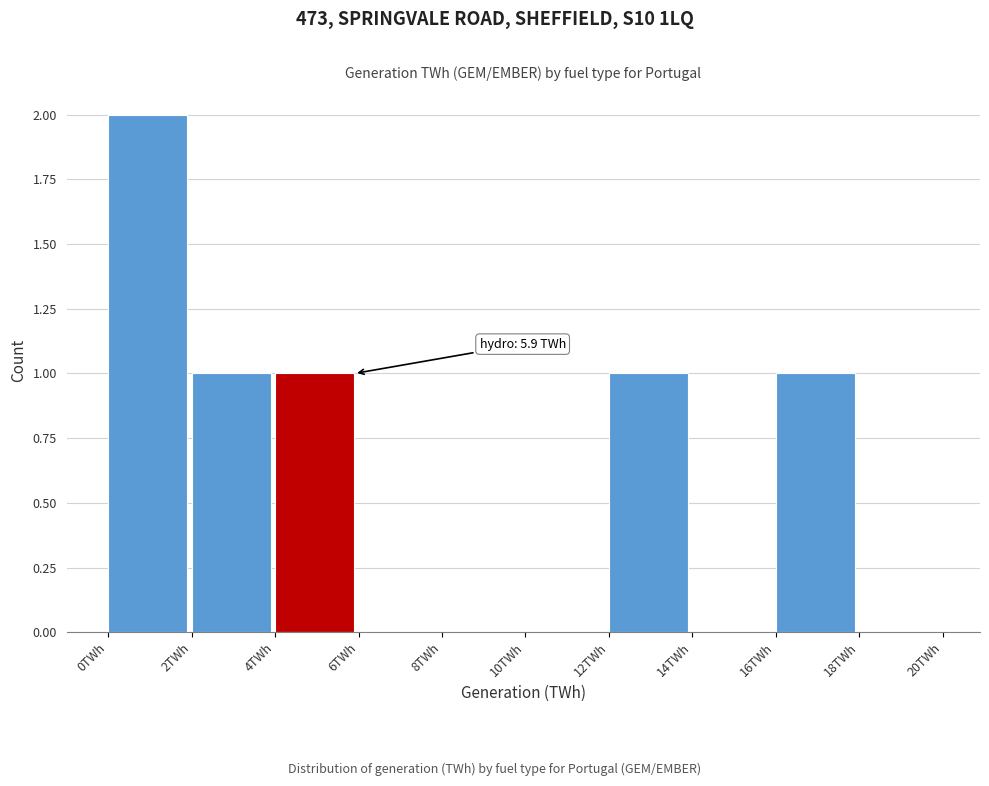

Over which range of the x-axis is the bar tallest?

0 to 2